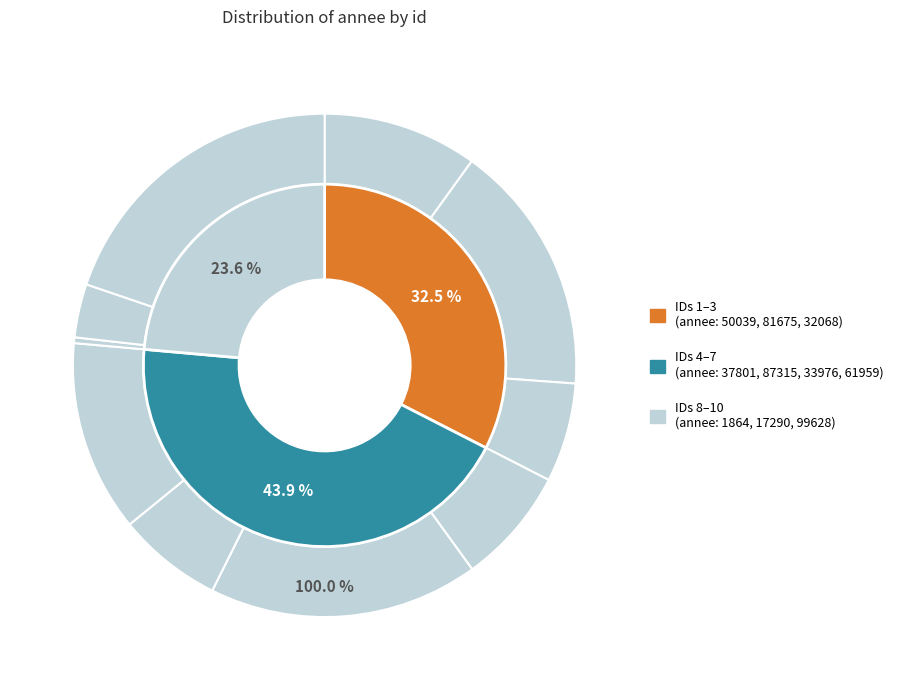

What is the change in value from 1 to 5?

+37276